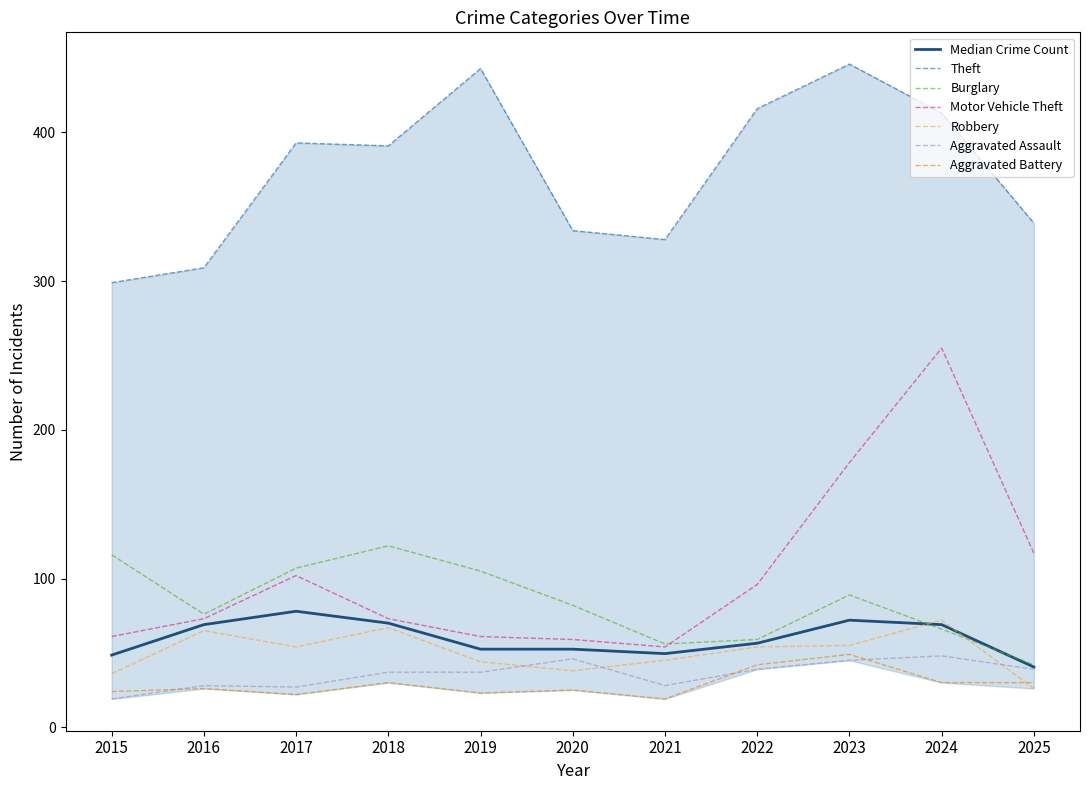

True or false: Theft and Robbery cross at least once.

False